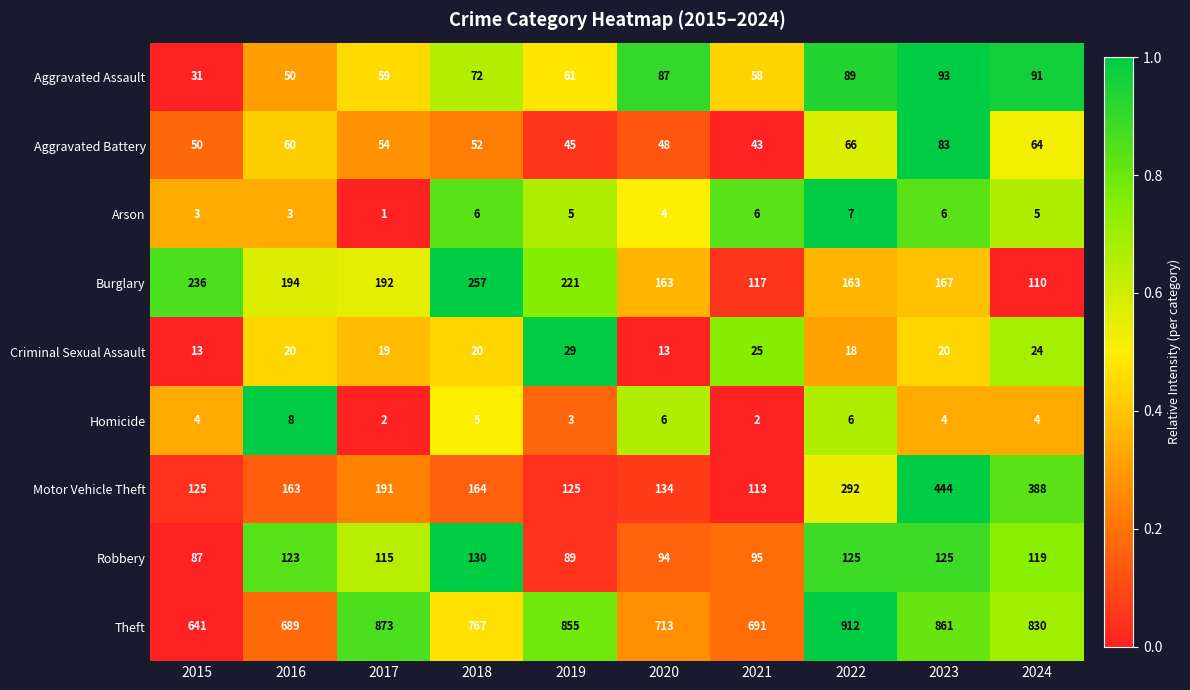

What is the total value across all series at 2020?

1262